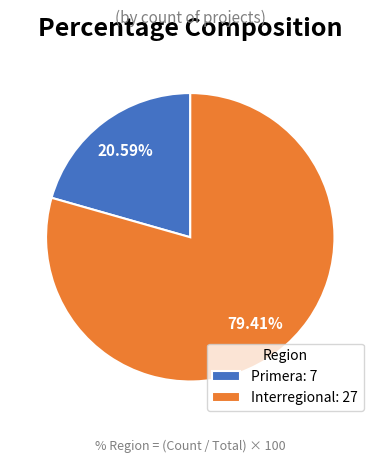

Which has a higher value, Interregional: 27 or Primera: 7?

Interregional: 27